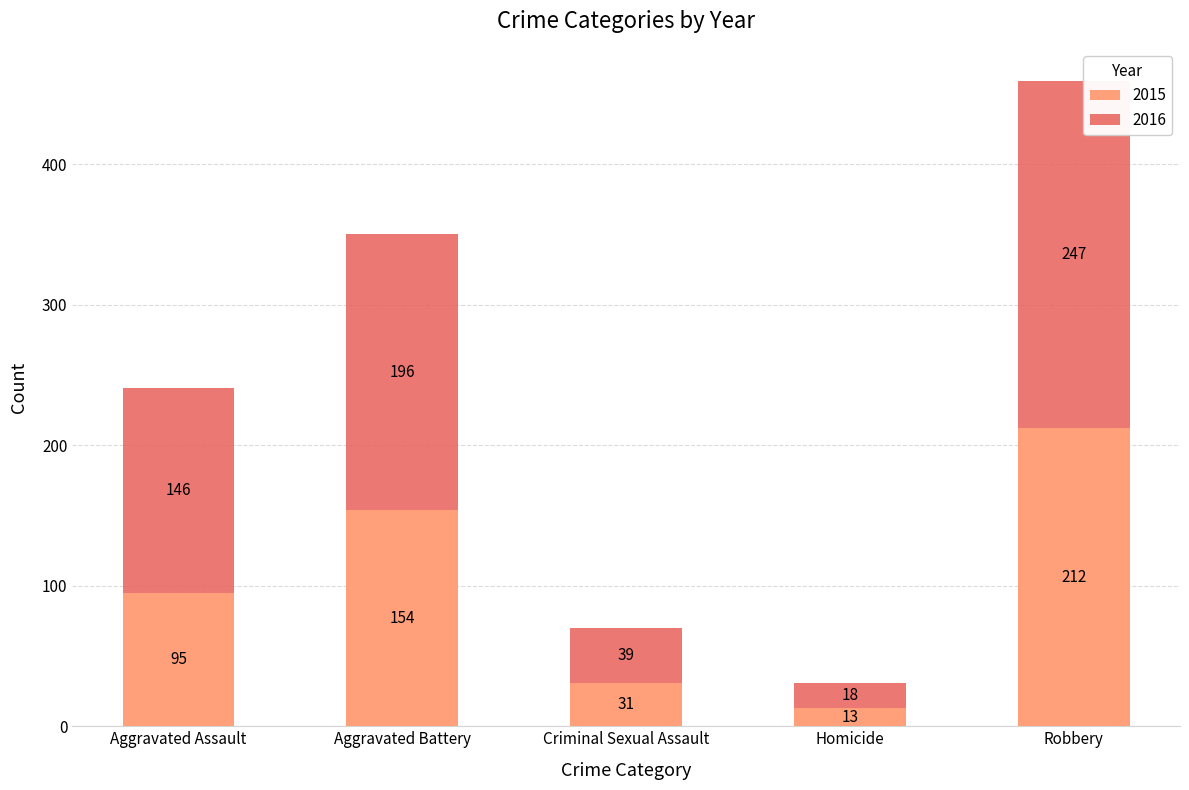

What is the total value across all series at Criminal Sexual Assault?

70